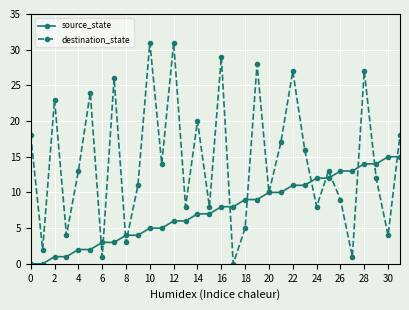

Rank the series by their average value, from highest to lowest.

destination_state, source_state